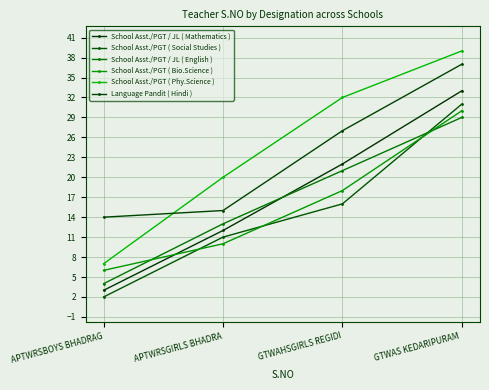

Reading right to left, extract all data points from this chart.

School Asst./PGT / JL ( Mathematics ): GTWAS KEDARIPURAM =33	GTWAHSGIRLS REGIDI=22	APTWRSGIRLS BHADRA=12	APTWRSBOYS BHADRAG=3
School Asst./PGT ( Social Studies ): GTWAS KEDARIPURAM =31	GTWAHSGIRLS REGIDI=16	APTWRSGIRLS BHADRA=11	APTWRSBOYS BHADRAG=2
School Asst./PGT / JL ( English ): GTWAS KEDARIPURAM =29	GTWAHSGIRLS REGIDI=21	APTWRSGIRLS BHADRA=13	APTWRSBOYS BHADRAG=4
School Asst./PGT ( Bio.Science ): GTWAS KEDARIPURAM =30	GTWAHSGIRLS REGIDI=18	APTWRSGIRLS BHADRA=10	APTWRSBOYS BHADRAG=6
School Asst./PGT ( Phy.Science ): GTWAS KEDARIPURAM =39	GTWAHSGIRLS REGIDI=32	APTWRSGIRLS BHADRA=20	APTWRSBOYS BHADRAG=7
Language Pandit ( Hindi ): GTWAS KEDARIPURAM =37	GTWAHSGIRLS REGIDI=27	APTWRSGIRLS BHADRA=15	APTWRSBOYS BHADRAG=14